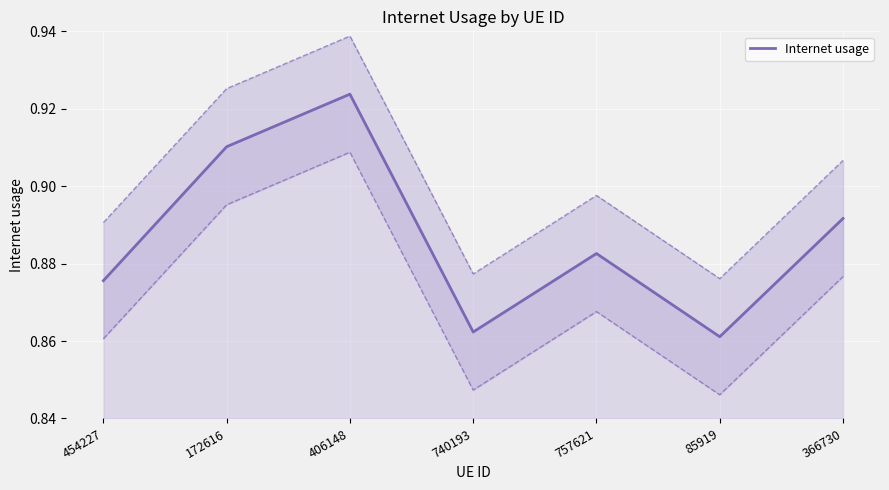

Is this an area chart (filled region under the line)?

No